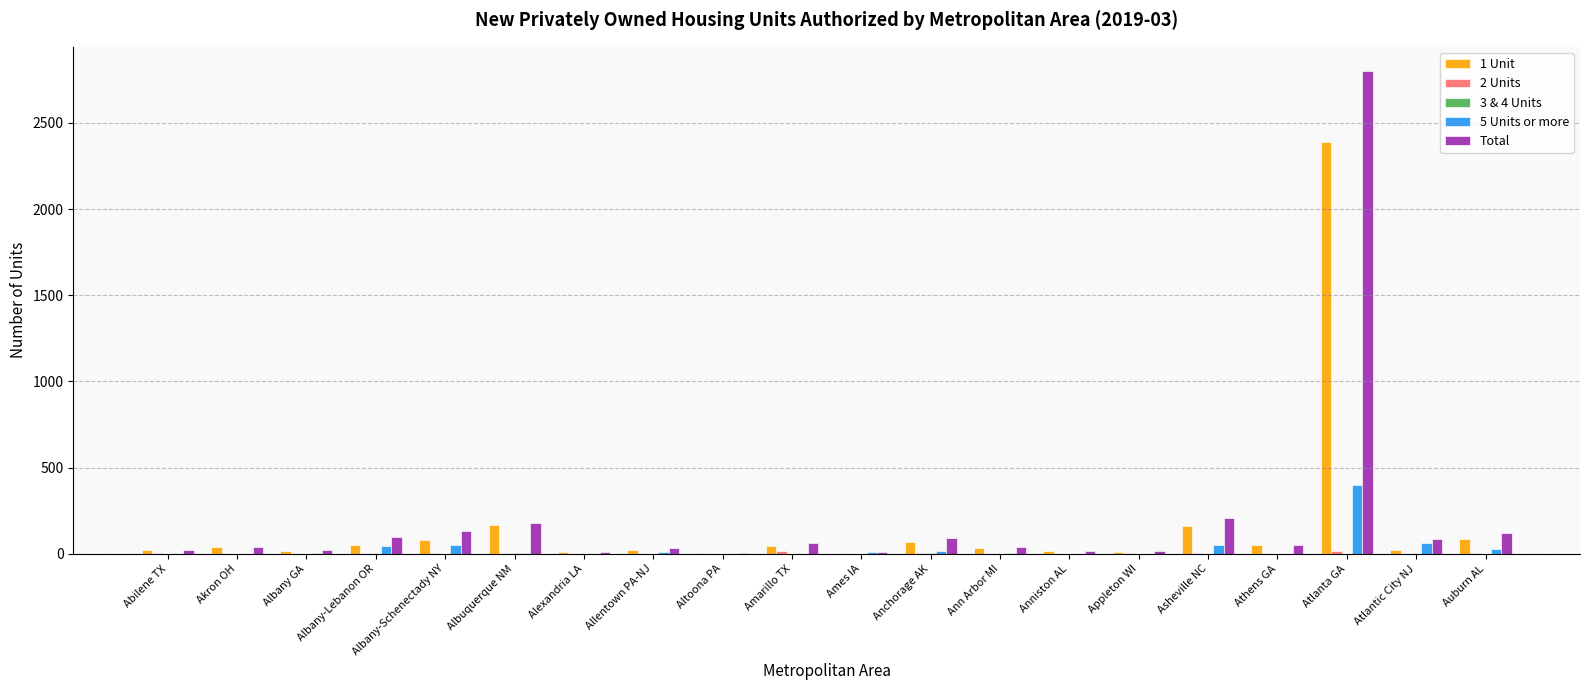

Which series has the largest total across all categories?

Total